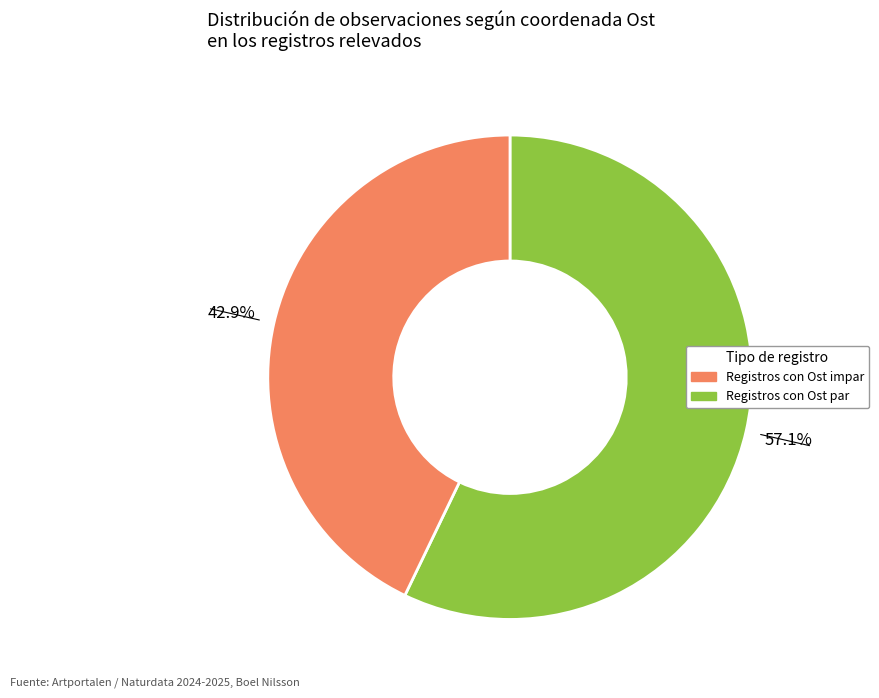

Is there a majority slice in this chart?

Yes